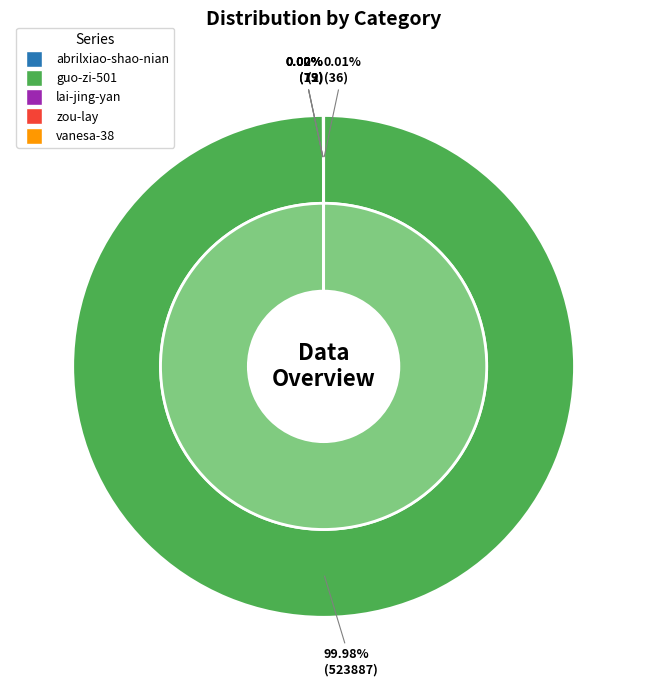

Which category accounts for the majority?

guo-zi-501